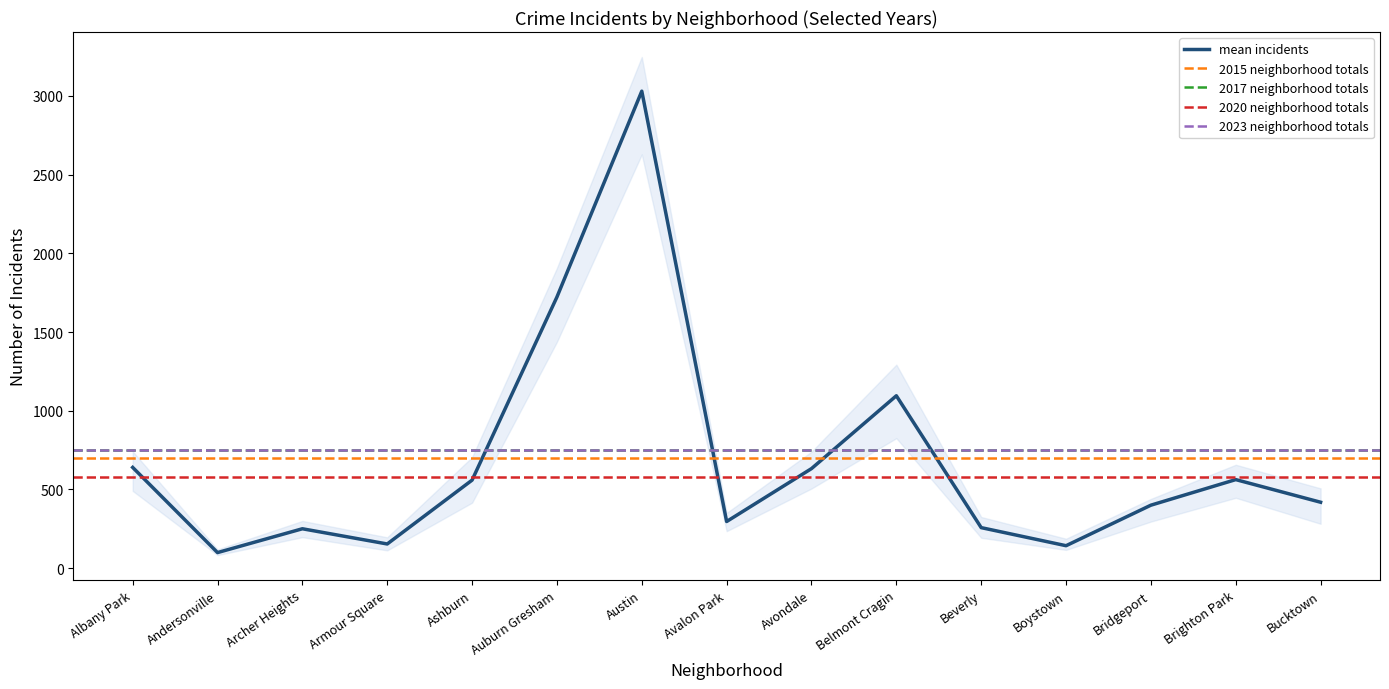

Which label corresponds to the largest value in the chart?

Austin